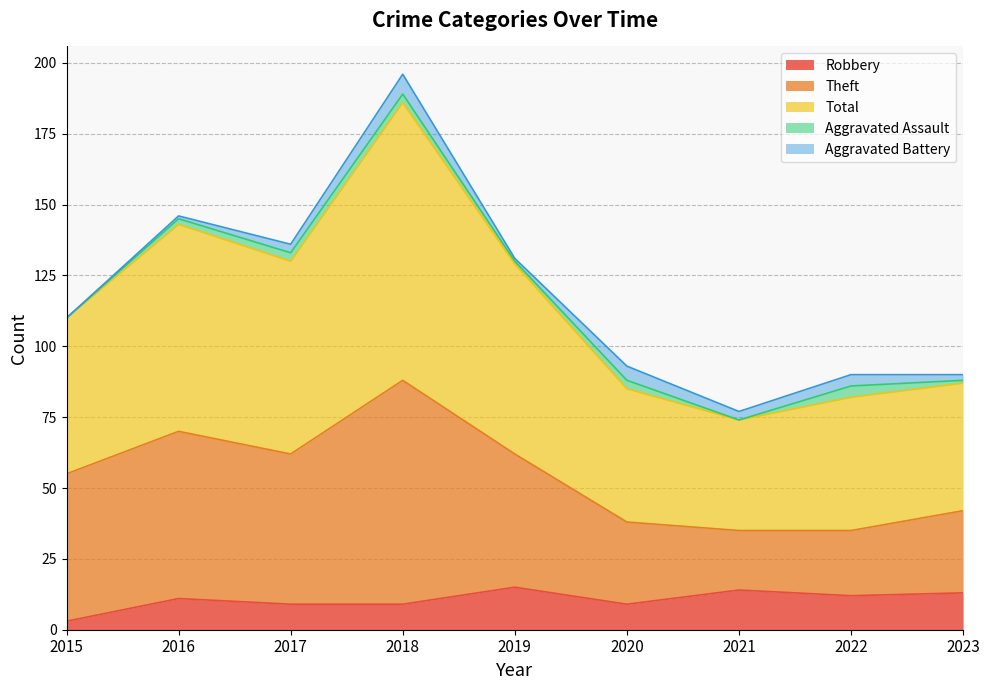

Rank the categories by Total value from highest to lowest.

2018, 2016, 2017, 2019, 2015, 2020, 2022, 2023, 2021